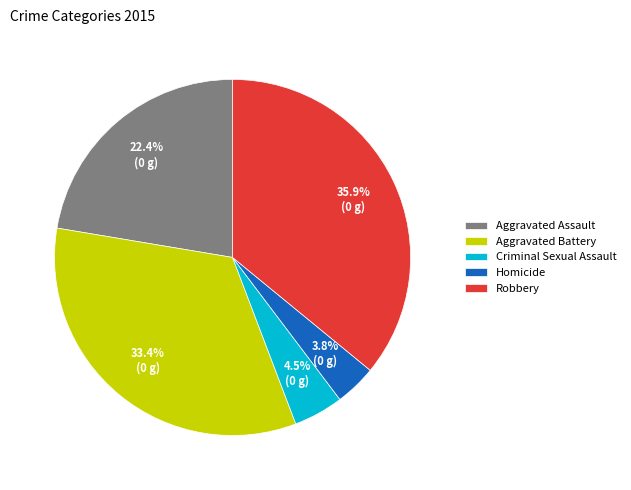

To the nearest percent, what is the difference between the largest and smallest slice percentages?

32%